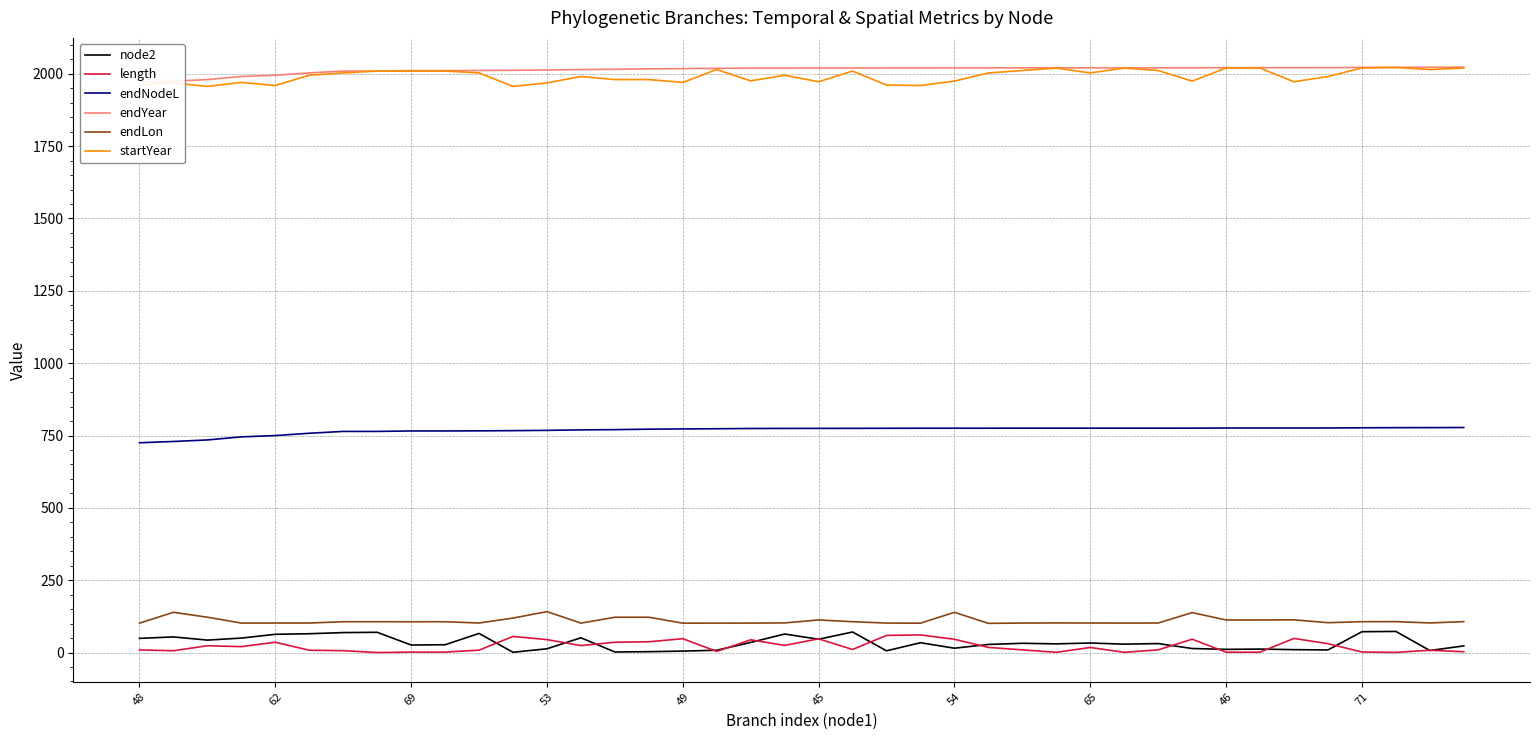

How many series are shown in this chart?

6